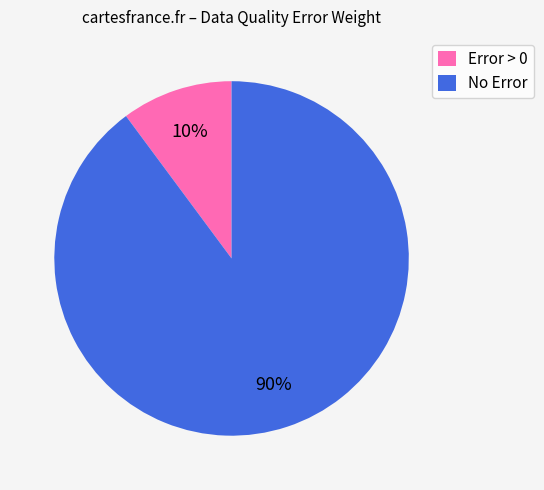

Is the sum of Error > 0 and No Error greater than half?

Yes